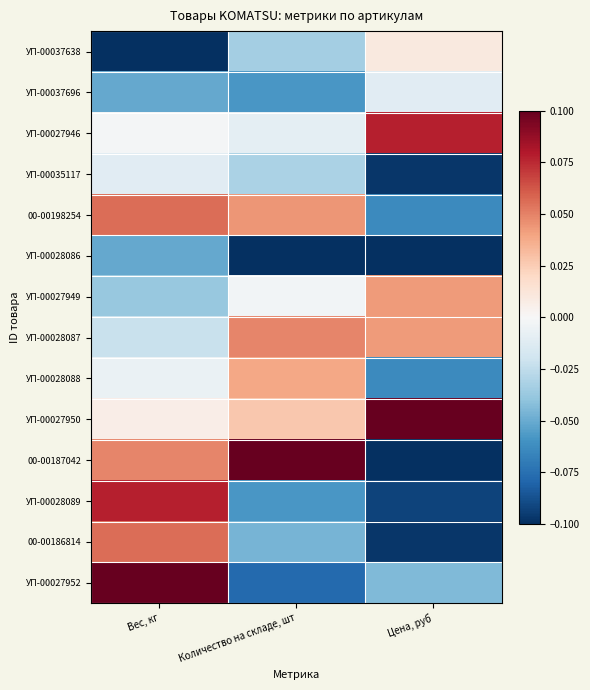

At how many categories does at least one series exceed 0?

3